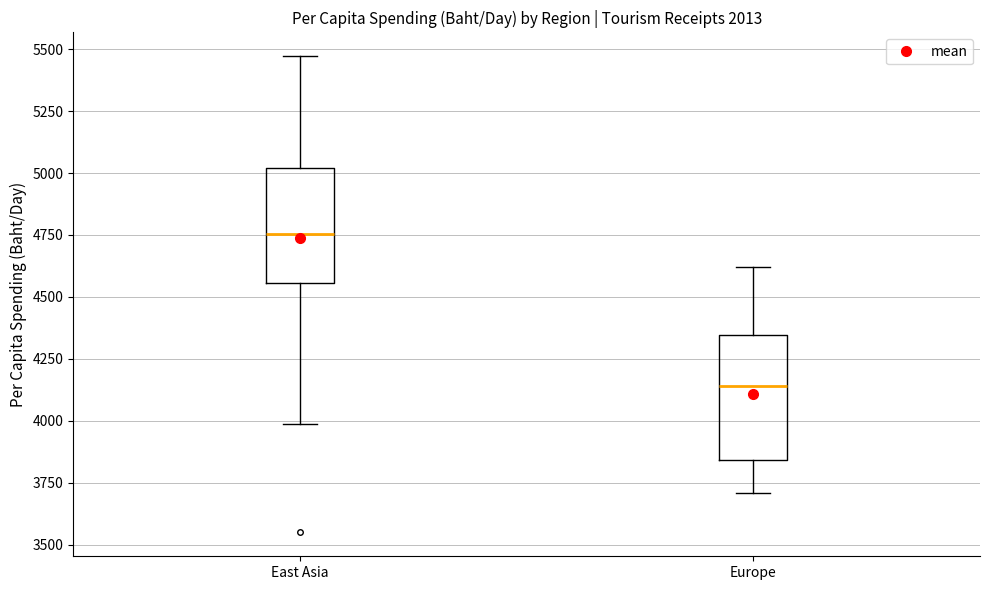

Where is the lower edge of the box for Europe on the y-axis? The values are not printed on the chart, so give them approximately, as read against the axis.

3850